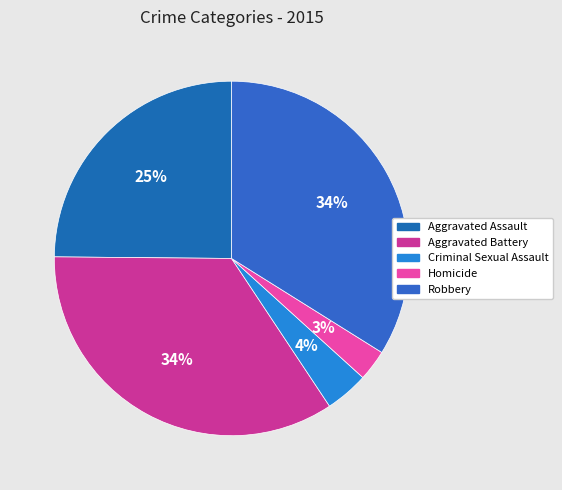

True or false: Robbery accounts for 34% of the total.

True